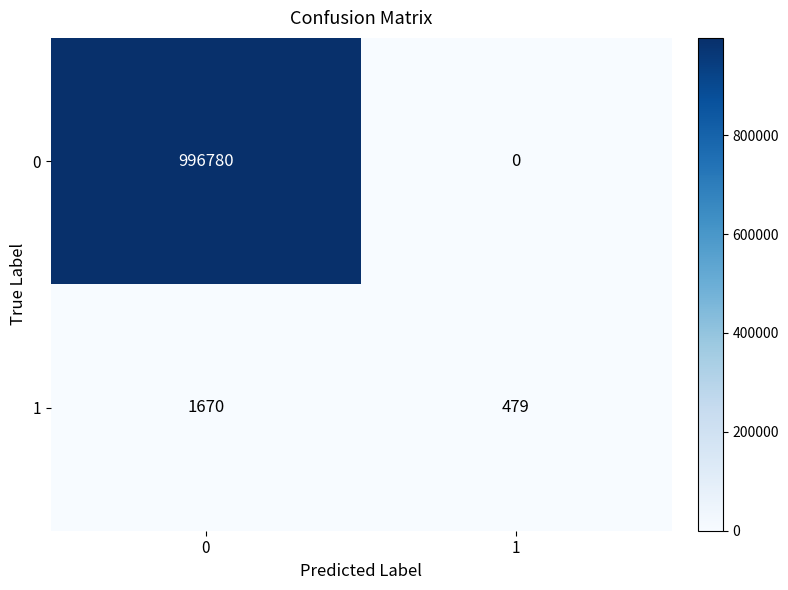

How many values in the 0 series are below 996780?

1